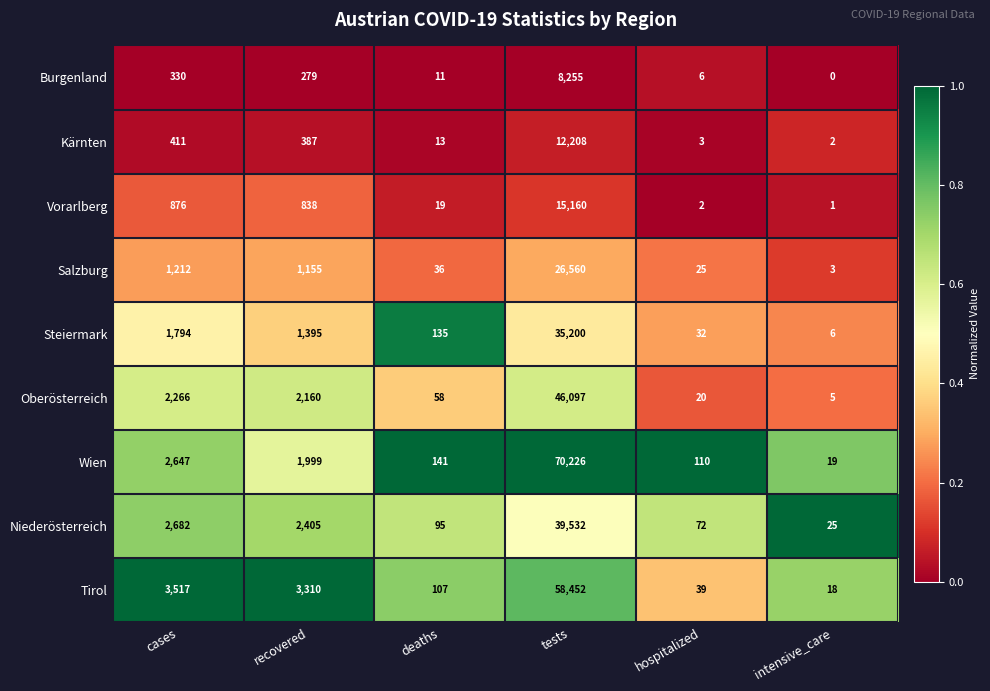

Where is Oberösterreich nearest to the value 23051?

cases